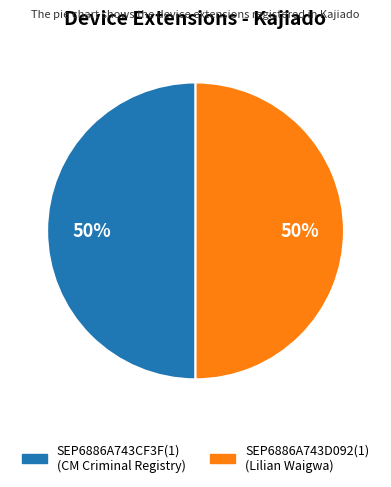

To the nearest percent, what percentage of the pie is SEP6886A743D092(1)?

50%